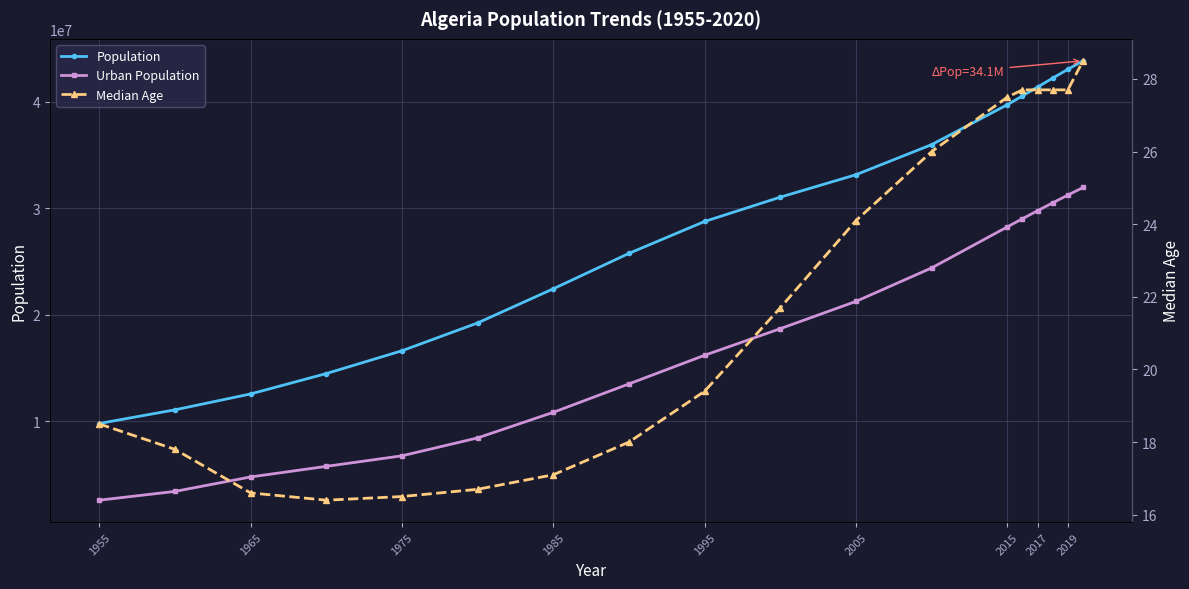

True or false: Population and Urban Population cross at least once.

False